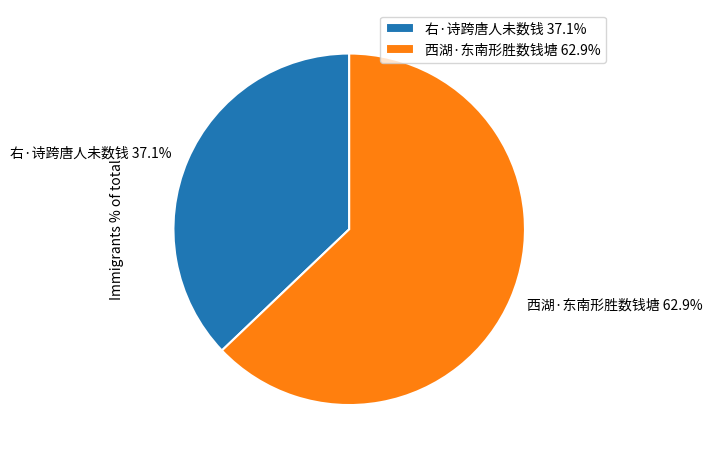

The 西湖·东南形胜数钱塘 slice represents 63% of the pie. True or false?

True